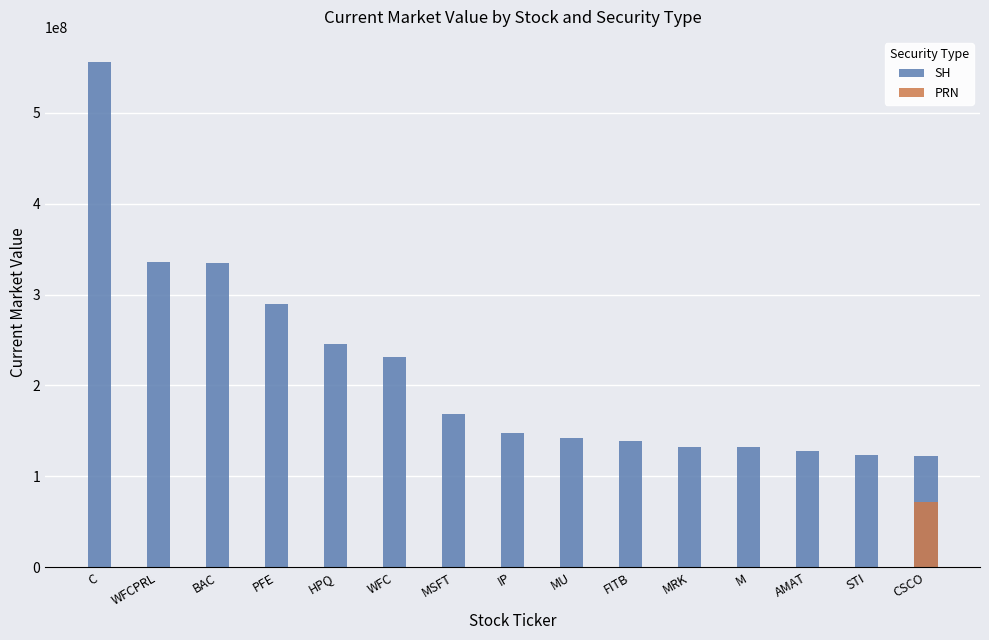

Rank the series by their maximum value, from lowest to highest.

PRN, SH